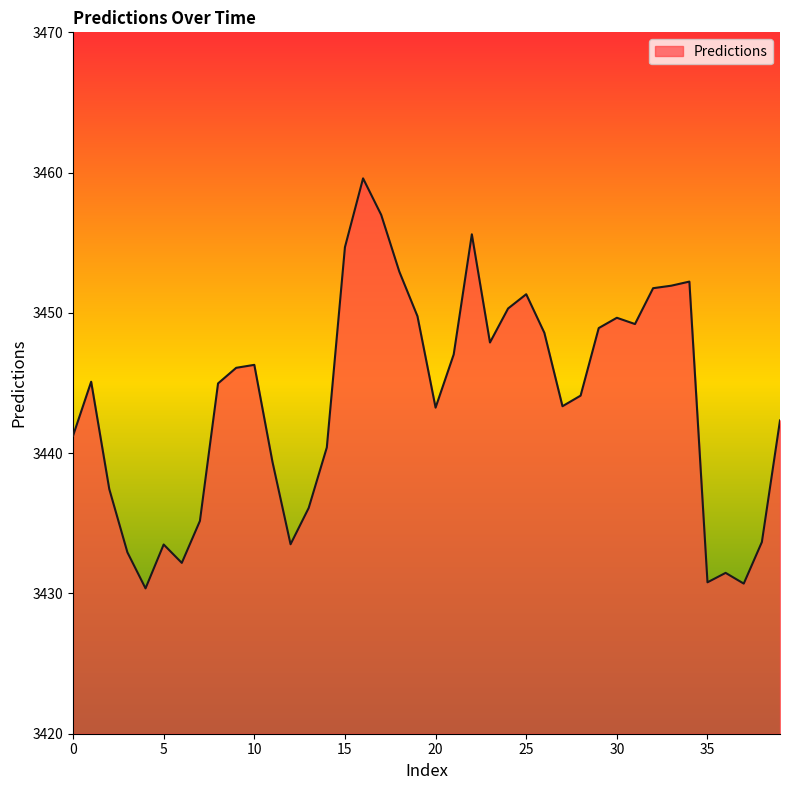

What is the smallest value displayed?

3430.4